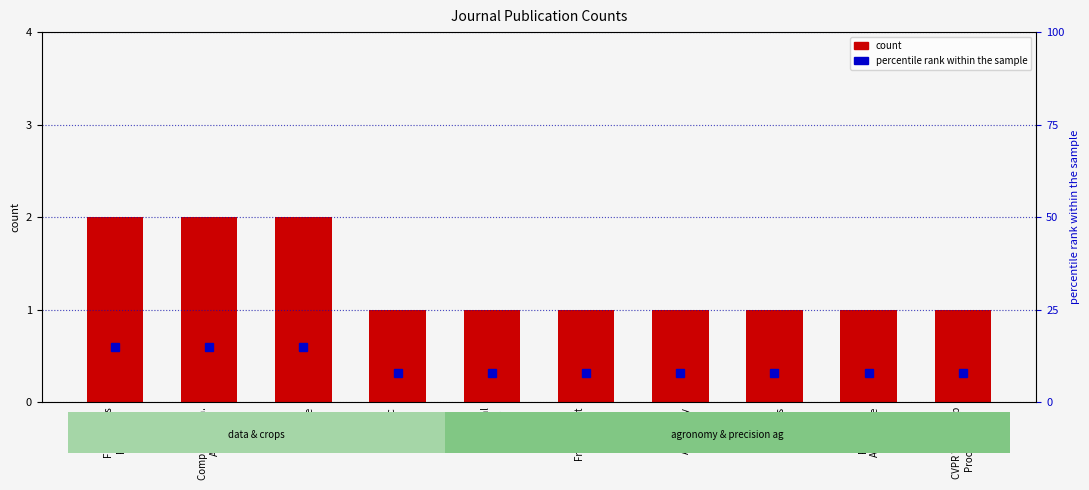

Reading left to right, extract all data points from this chart.

count: 2	2	2	1	1	1	1	1	1	1
percentile rank within the sample: 15	15	15	8	8	8	8	8	8	8